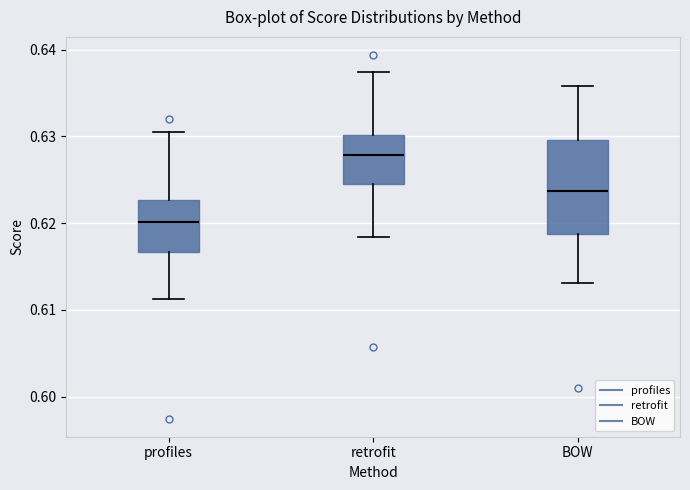

Which box has the highest median line?

retrofit